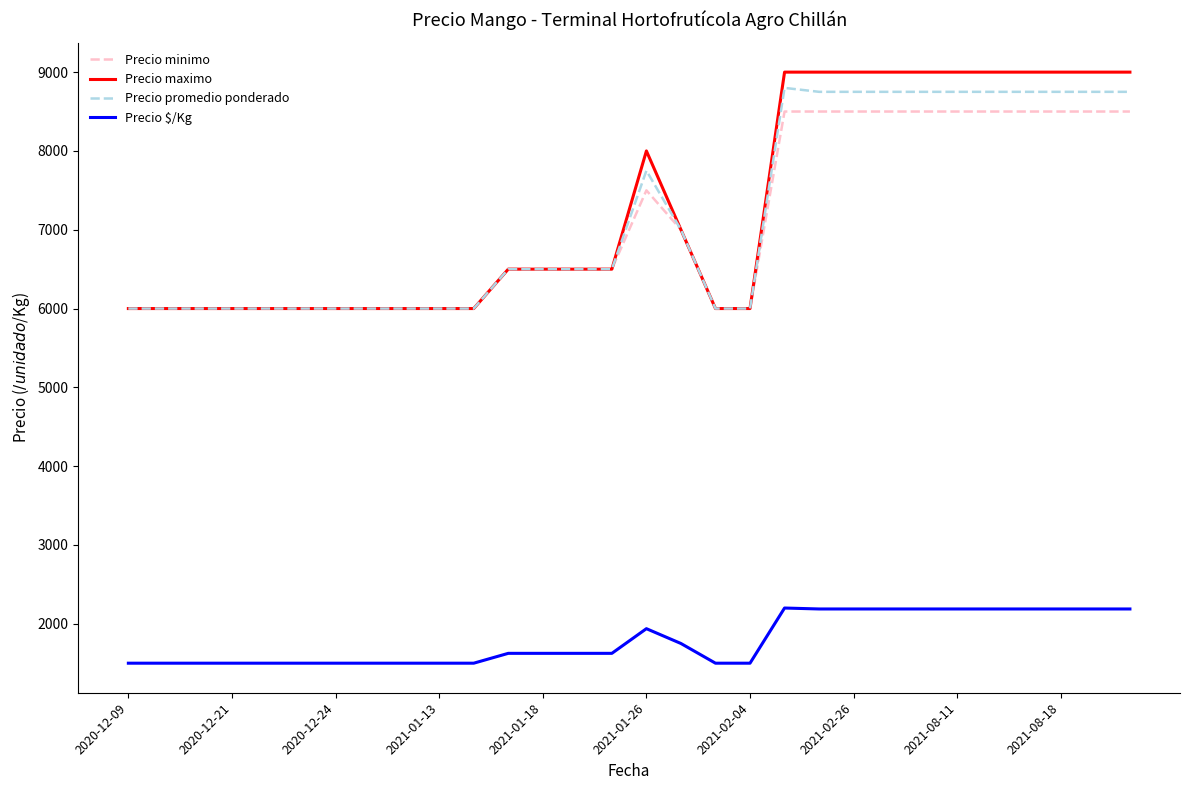

What is the highest value of the Precio minimo series?

8500